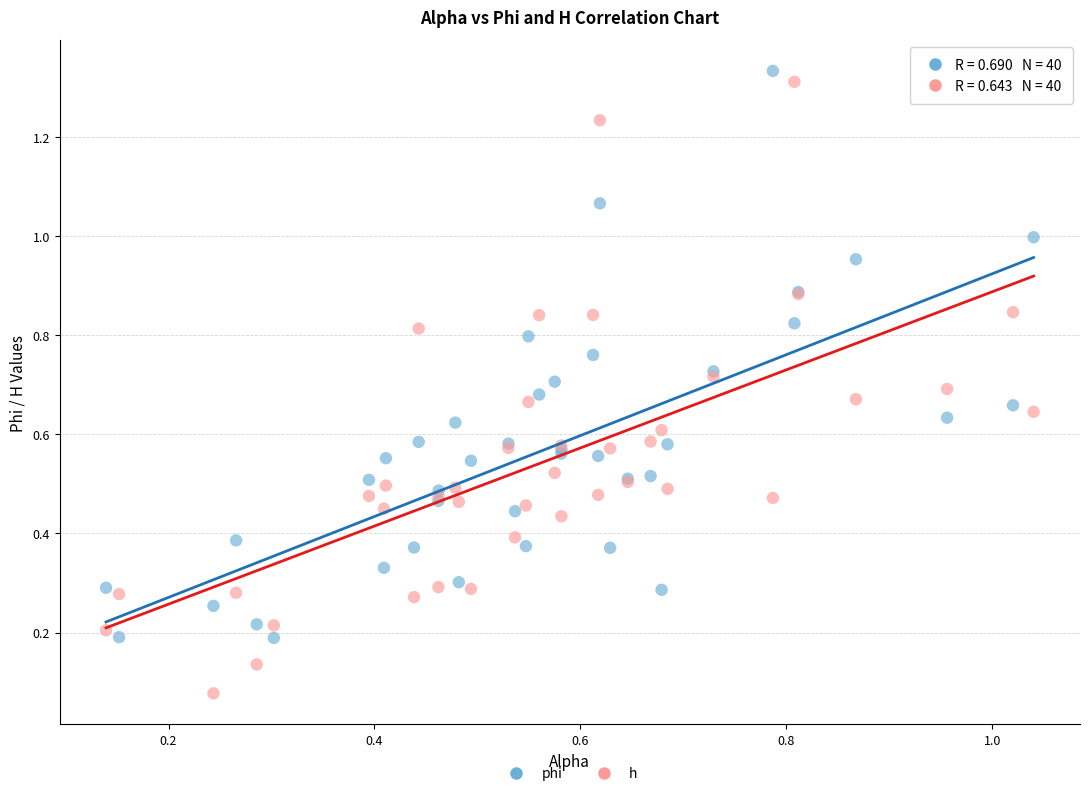

Which series has the widest spread of Y values?

h